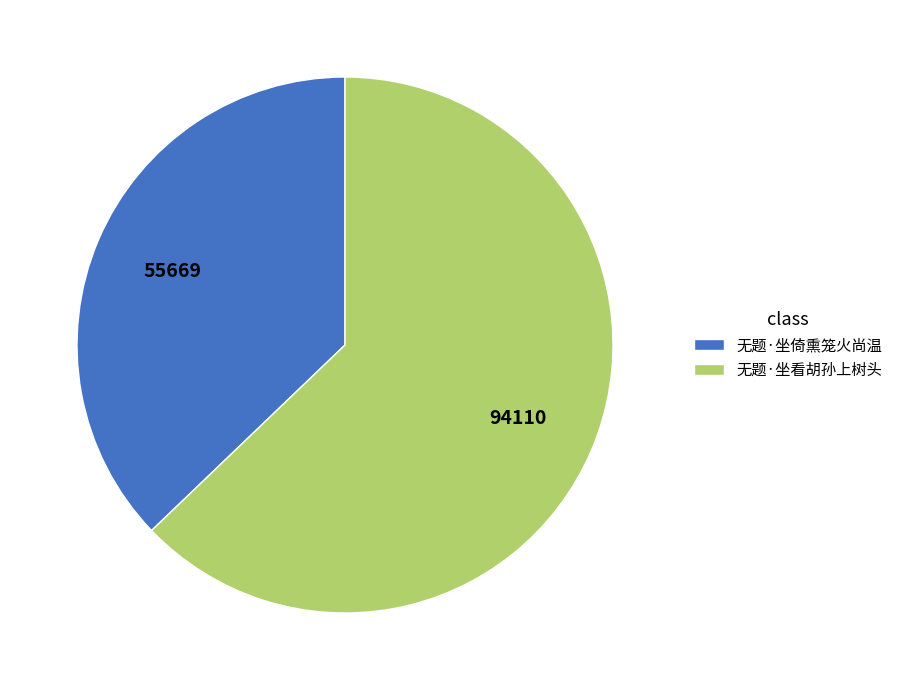

Does 无题·坐倚熏笼火尚温 represent more than half of the total?

No